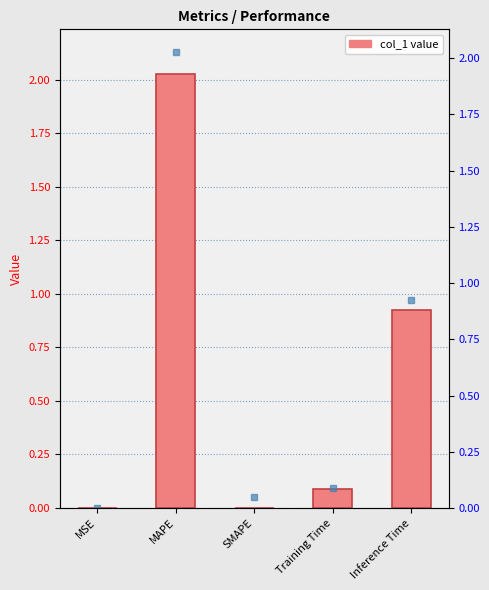

Rank the categories by value from highest to lowest.

MAPE, Inference Time, Training Time, MSE, SMAPE